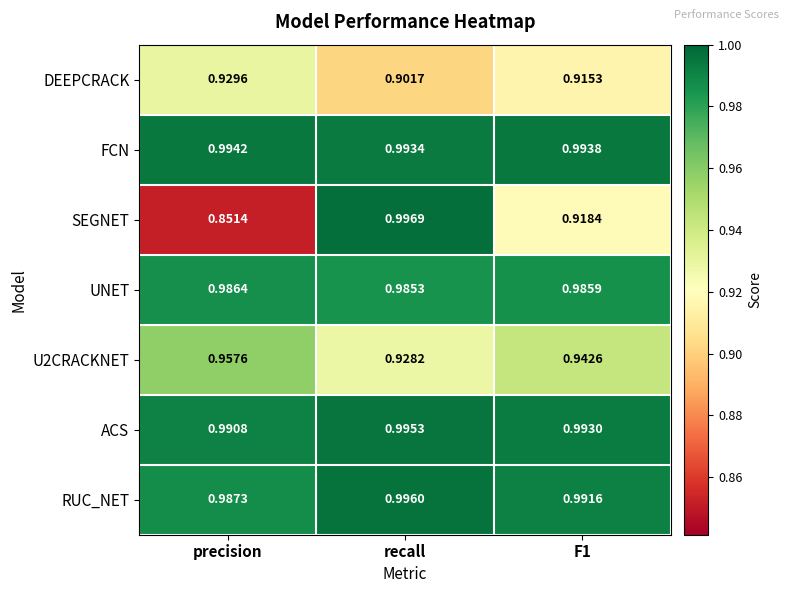

Between recall and F1, which series saw the biggest shift?

SEGNET